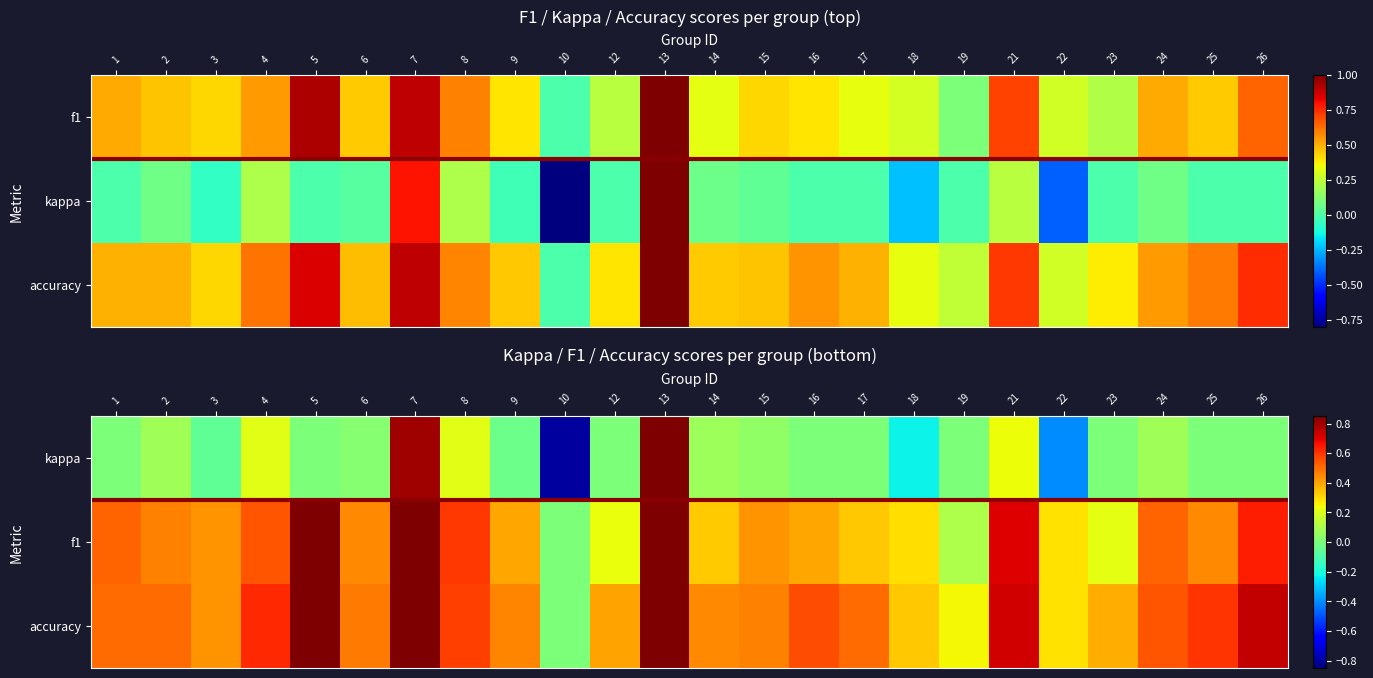

What is the spread (max minus min) of values at 19?

0.2